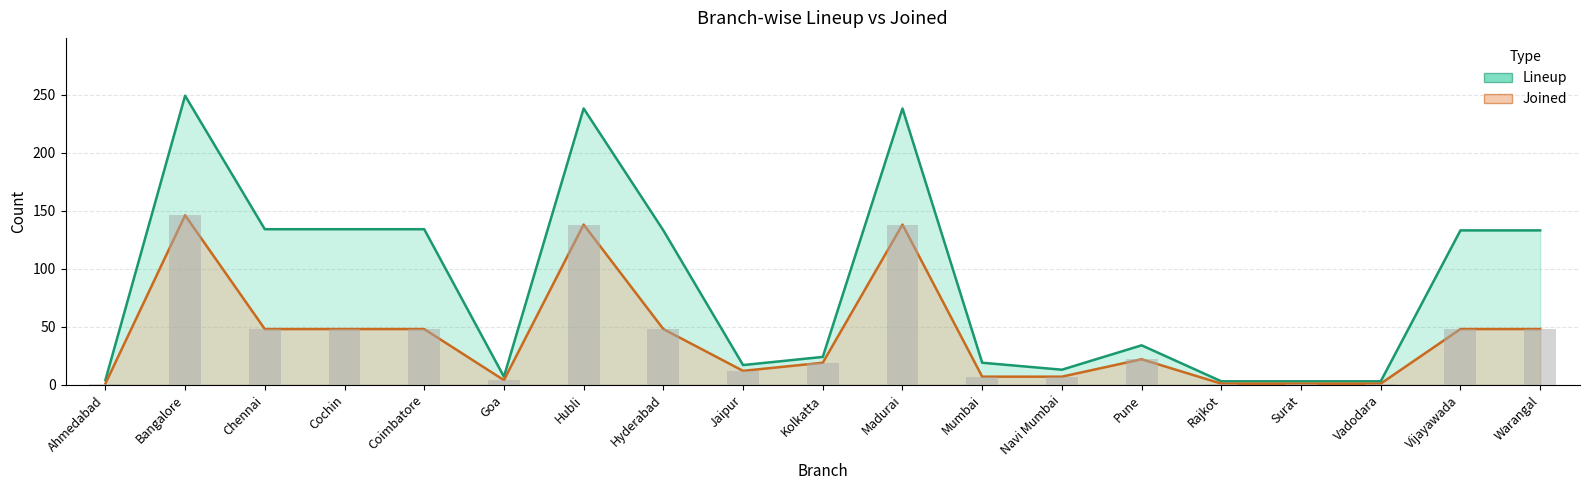

How many data points in Joined are above 22?

9